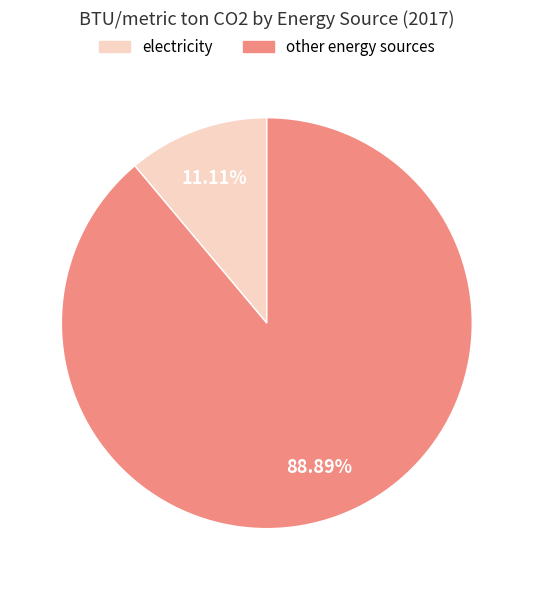

Which category has the biggest portion of the pie?

other energy sources